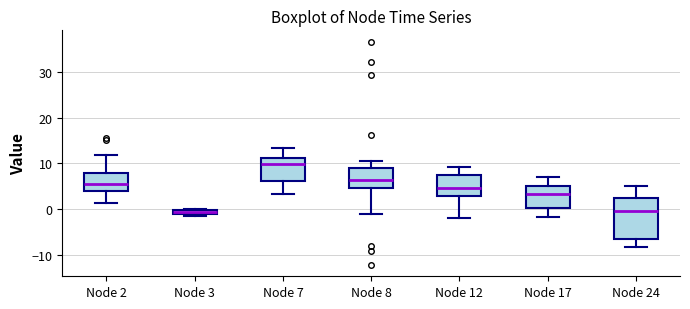

Which box has the highest median line?

Node 7